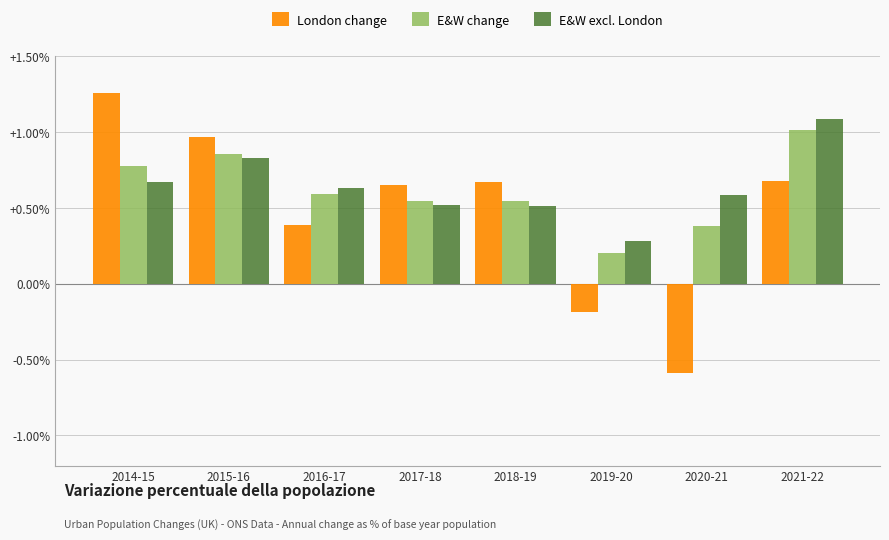

True or false: E&W change has a value of 0.2 at 2018-19.

False